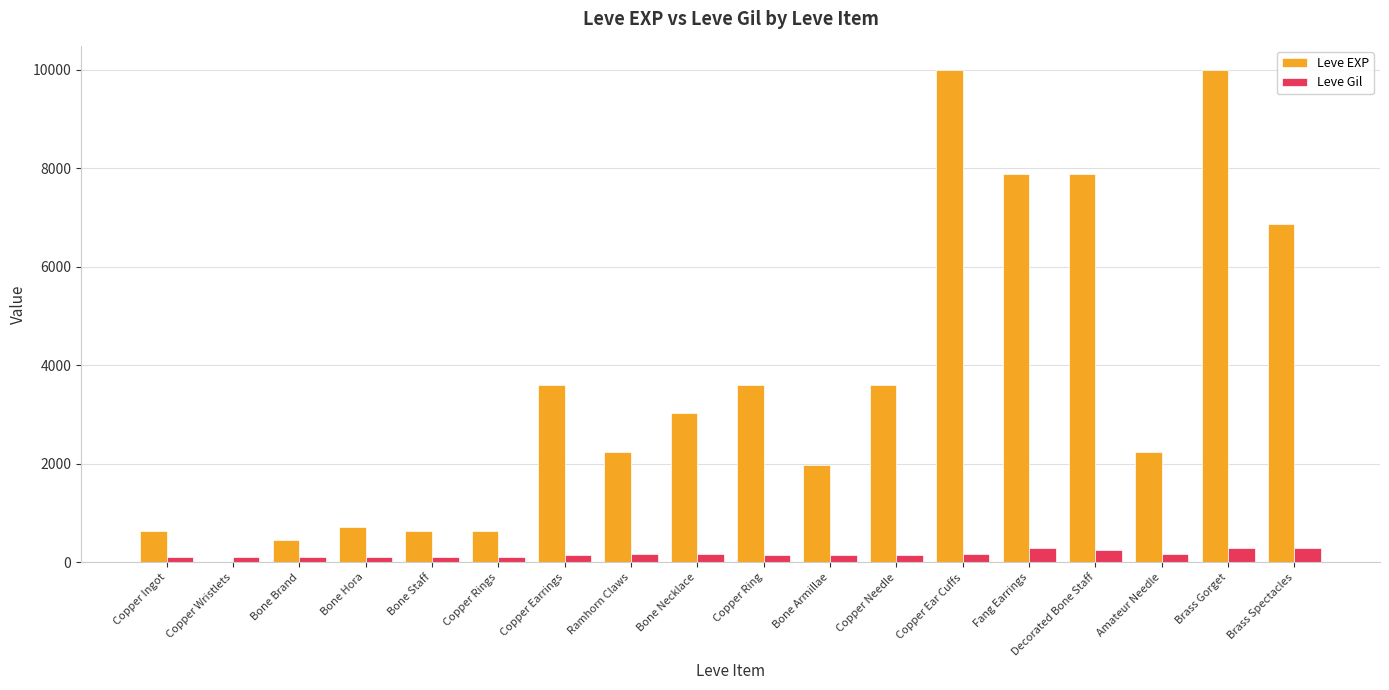

What is the maximum value for Leve EXP?

9990